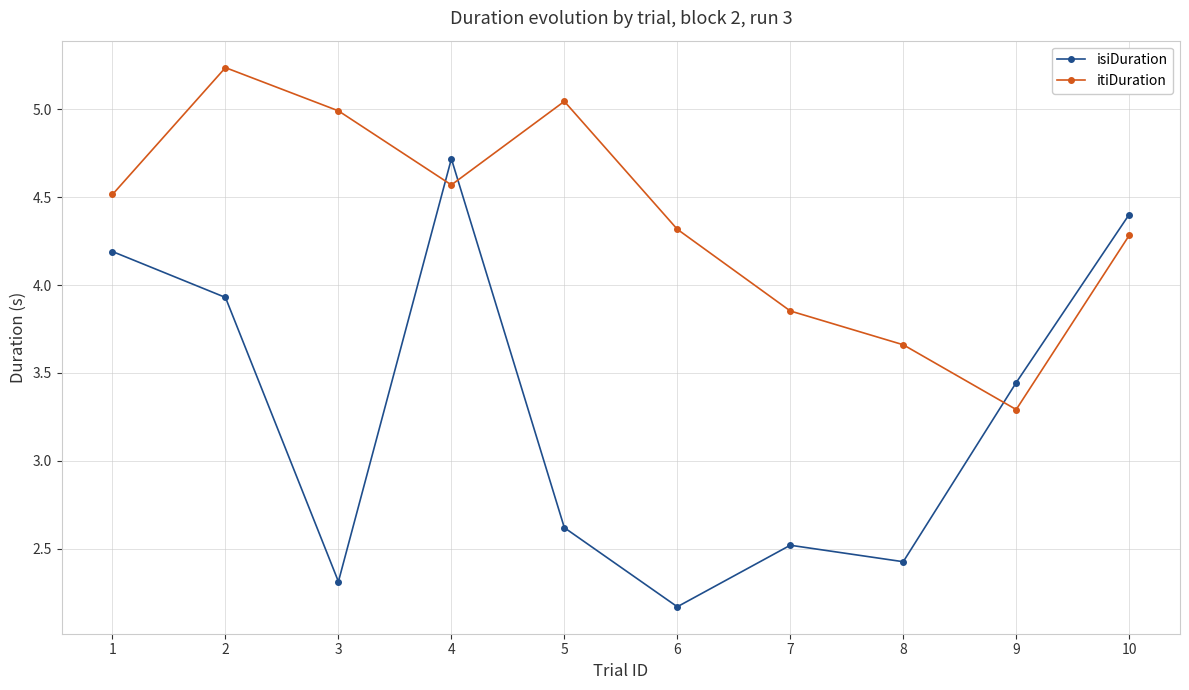

Which series changed the most between 1 and 6?

isiDuration